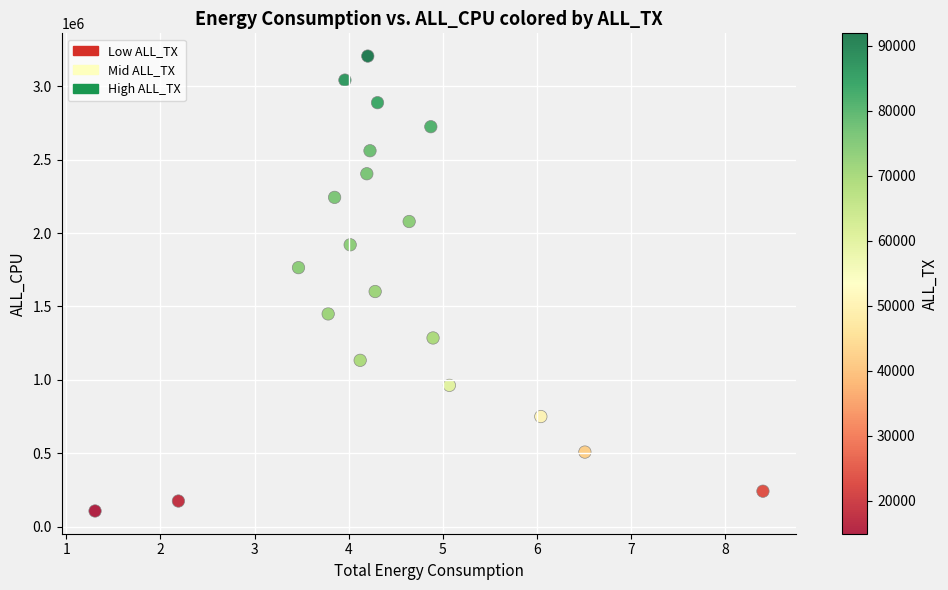

What Y value in the scatter plot is closest to 1656399?

1601952